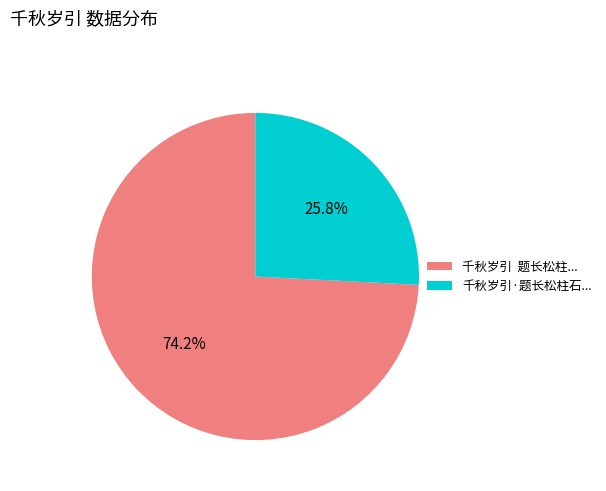

Rank the categories by value from lowest to highest.

千秋岁引·题长松柱石..., 千秋岁引 题长松柱...